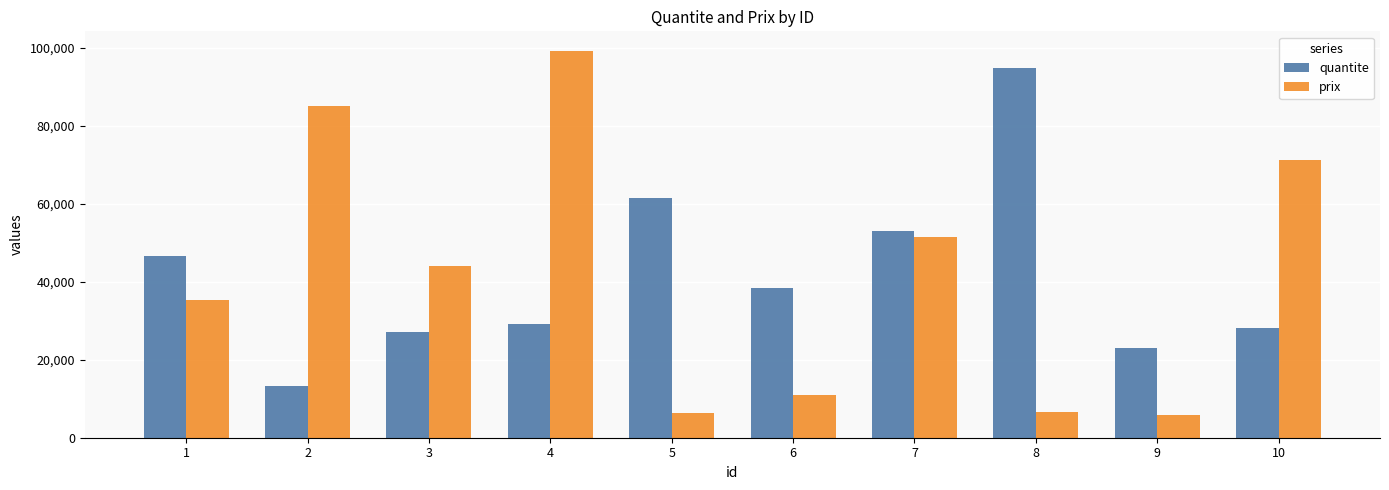

Are the bars grouped side by side (vs. stacked)?

Yes